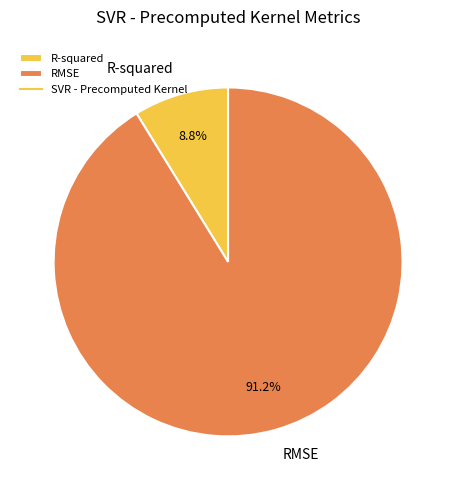

Count the number of slices in the pie.

2